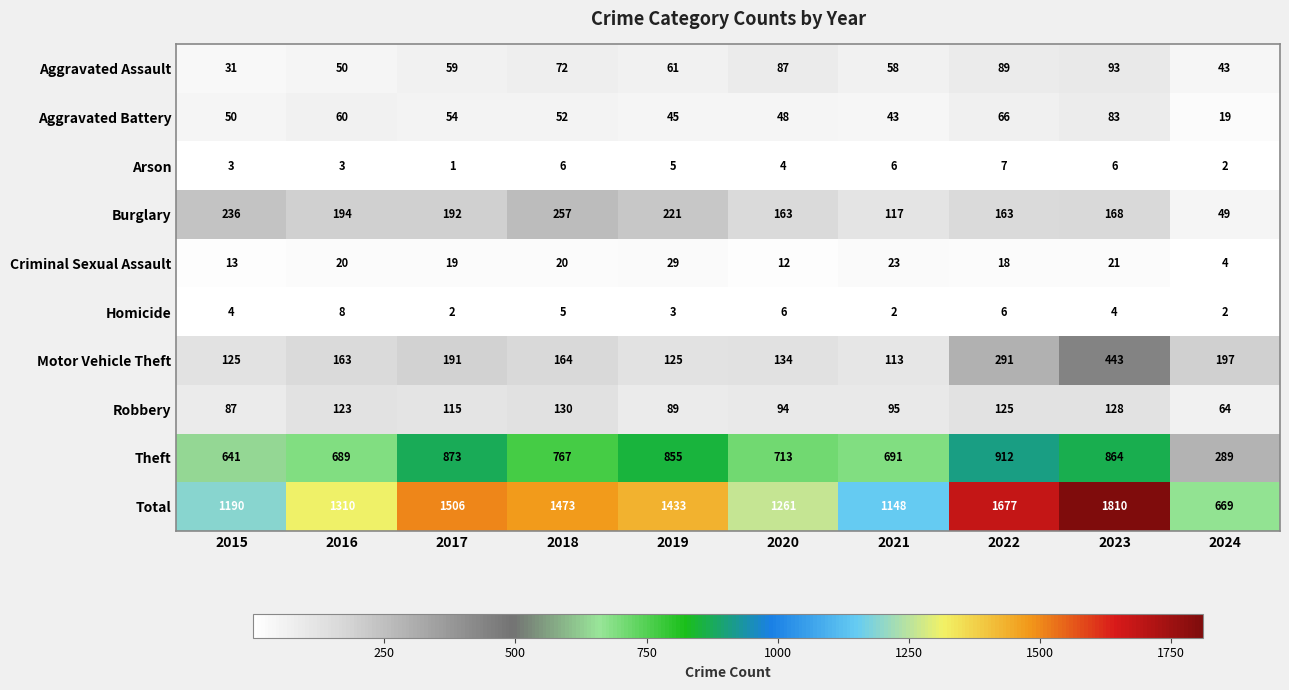

The value of Arson at 2019 is 5. True or false?

True